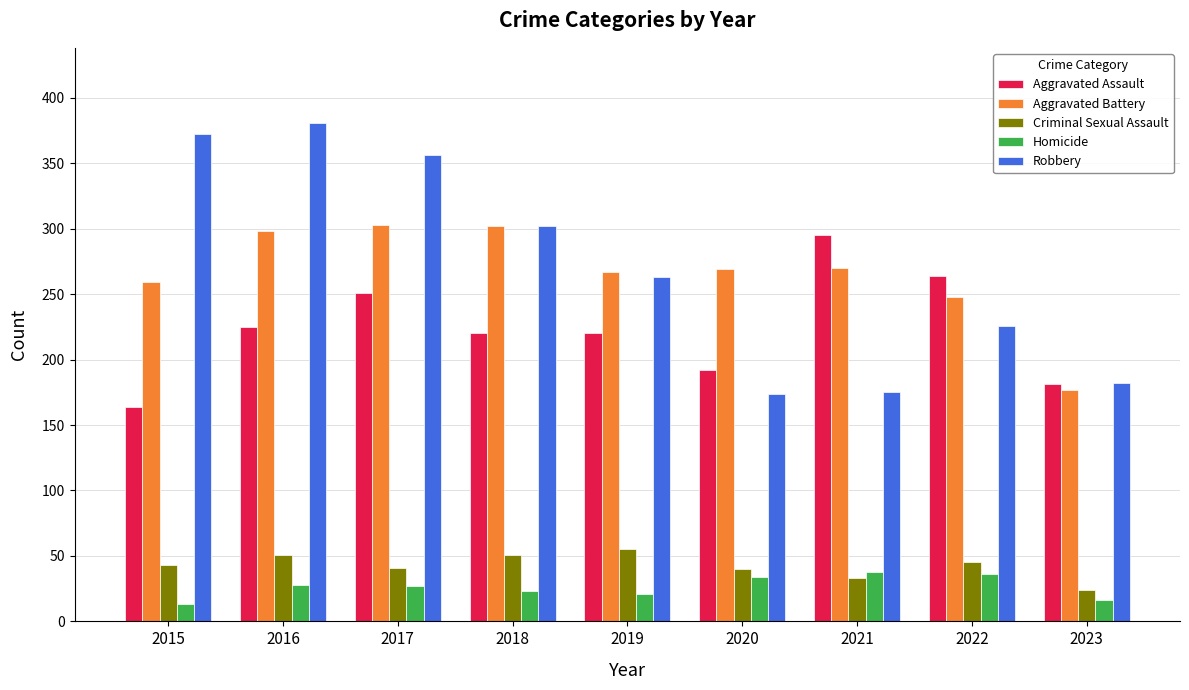

How many distinct data groups are displayed?

5